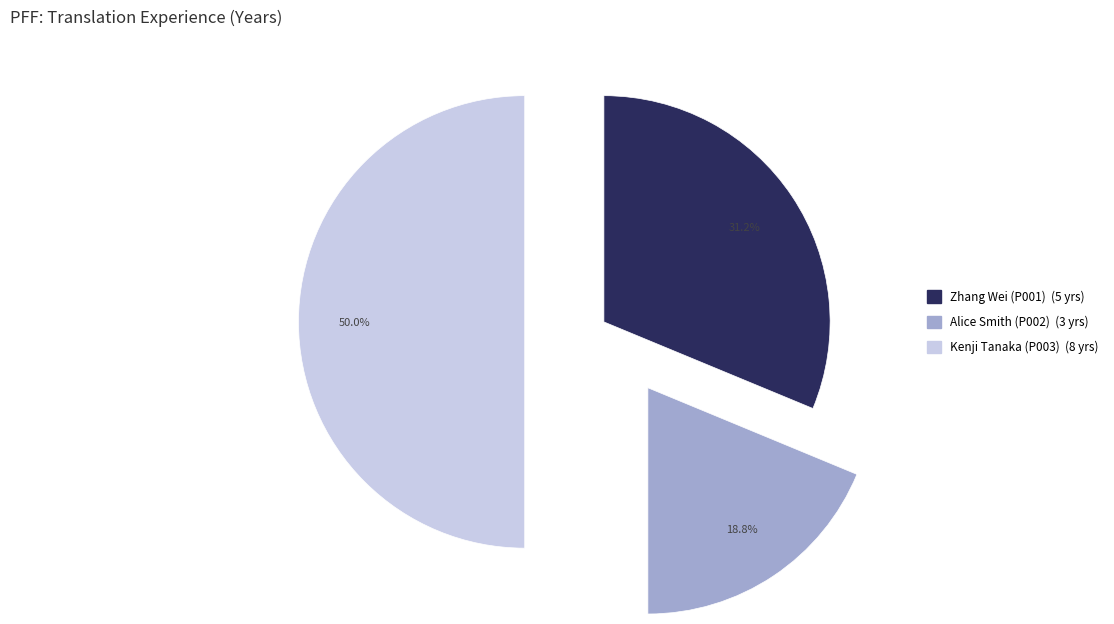

The Zhang Wei (P001) slice represents 17% of the pie. True or false?

False